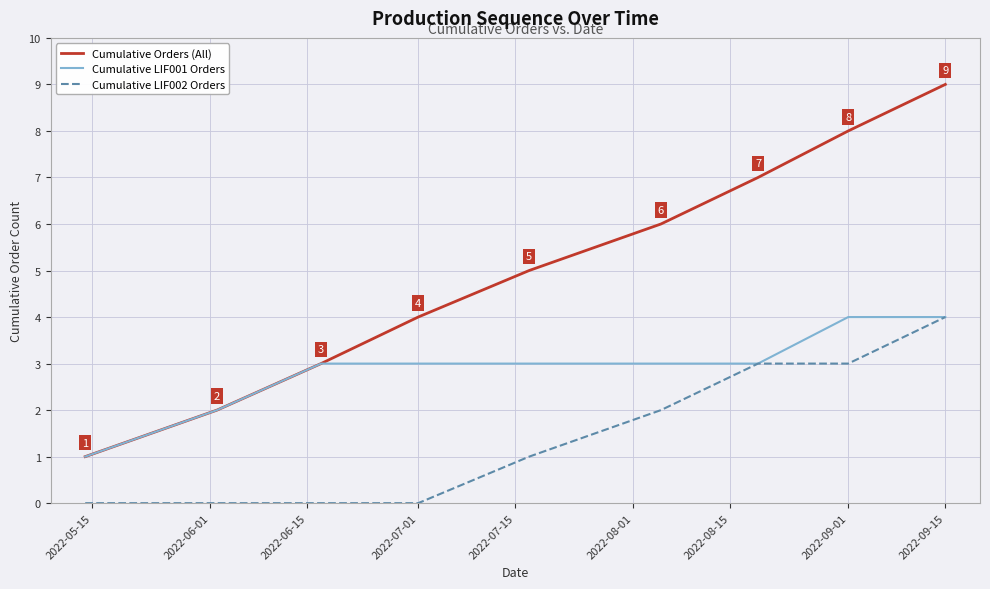

Reading left to right, list all the values displayed in this chart.

Cumulative Orders (All): 1	2	3	4	5	6	7	8	9
Cumulative LIF001 Orders: 1	2	3	3	3	3	3	4	4
Cumulative LIF002 Orders: 0	0	0	0	1	2	3	3	4